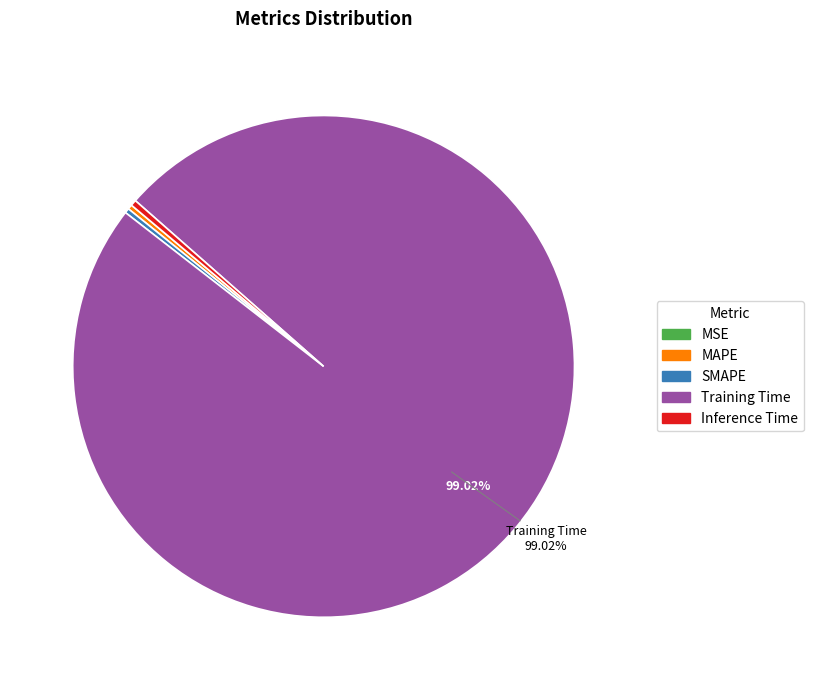

Does any single category account for the majority?

Yes